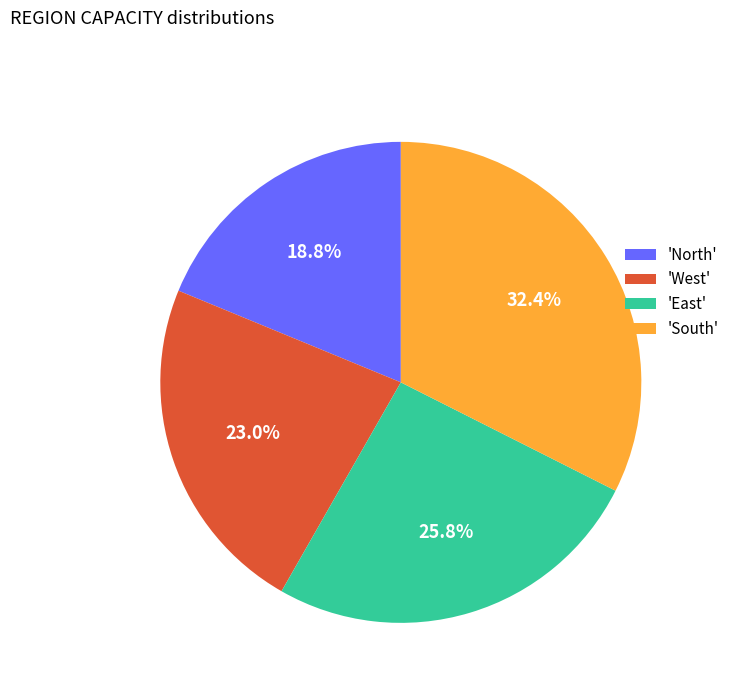

Count the number of slices in the pie.

4